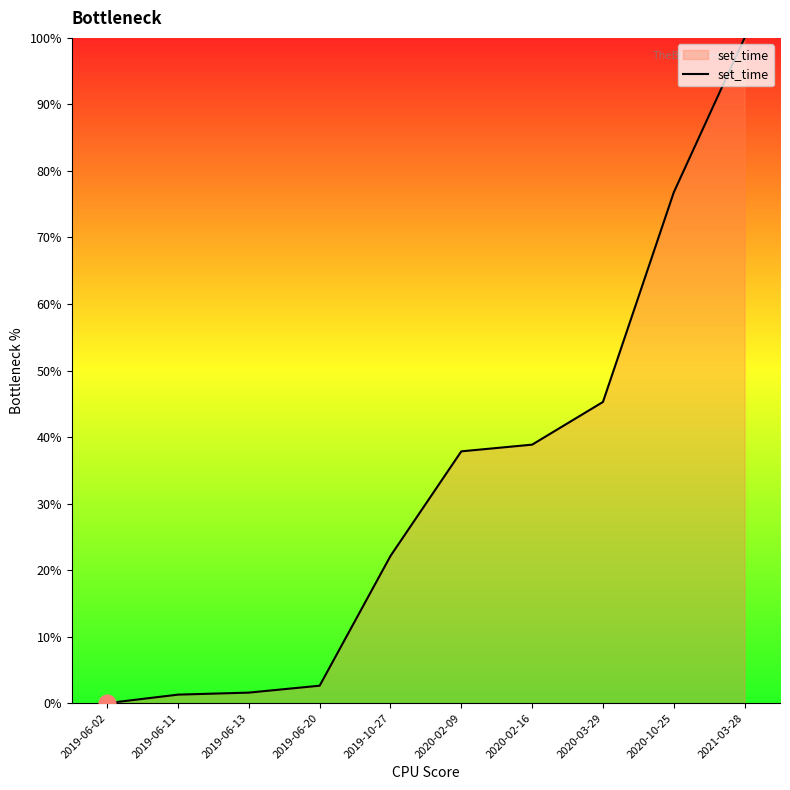

The chart shows a value of -41.0 at 2019-06-02. True or false?

False